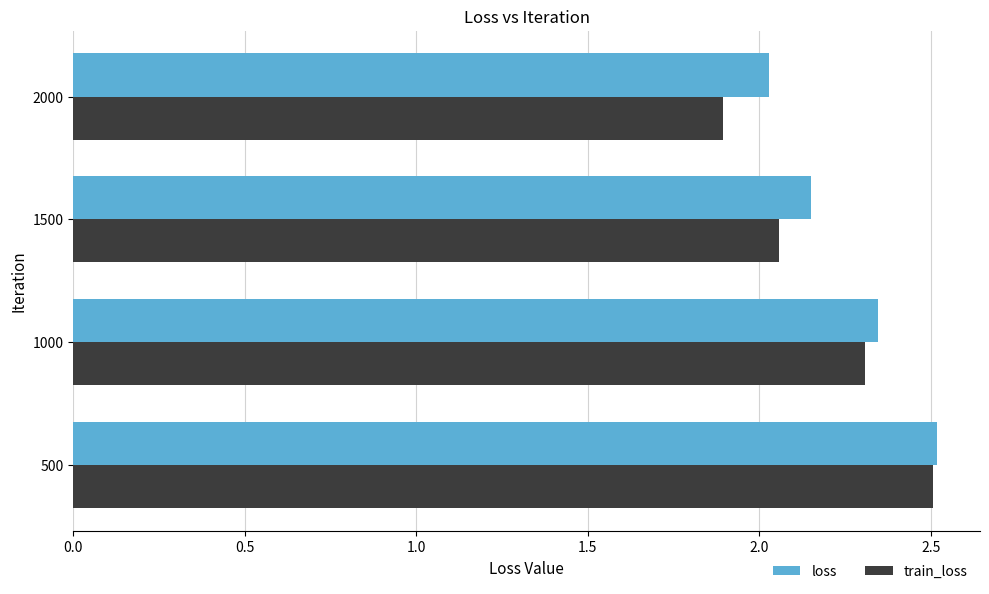

At which label is train_loss closest to 2?

1500